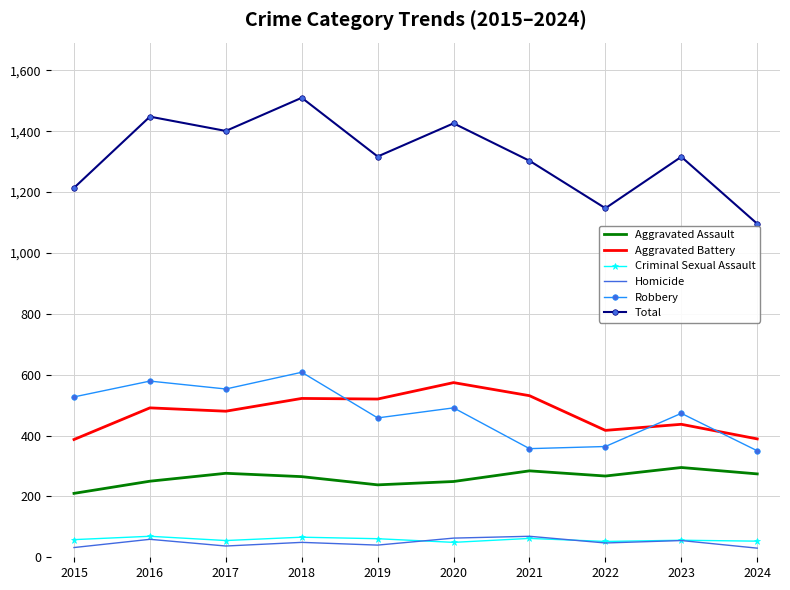

What is the total value across all series at 2016?

2896